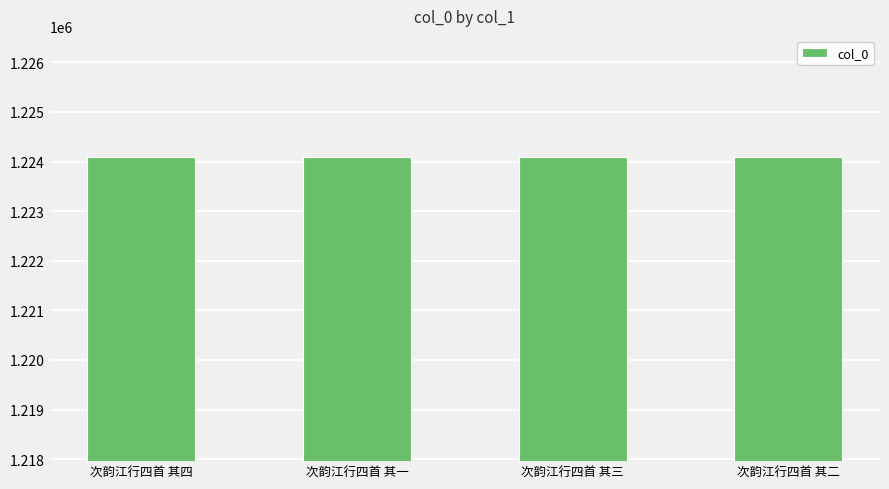

Are the bars grouped side by side (vs. stacked)?

No